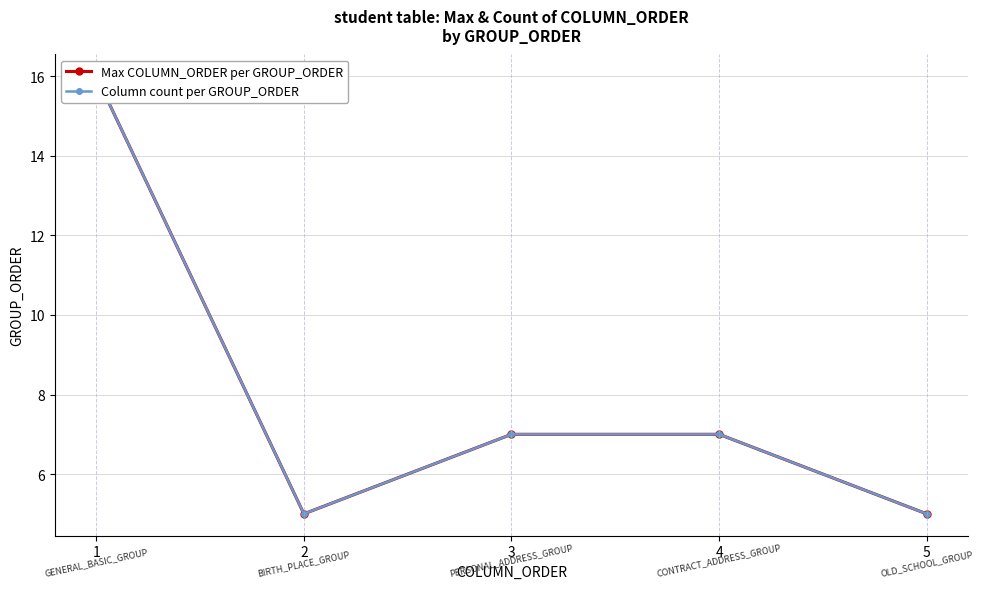

What is the value of the Column count per GROUP_ORDER point at the 5th from the left?

5